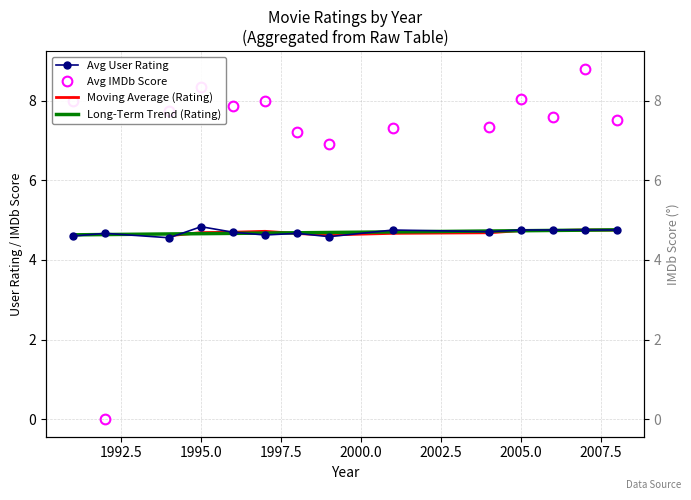

What is the maximum value for Avg User Rating?

4.8